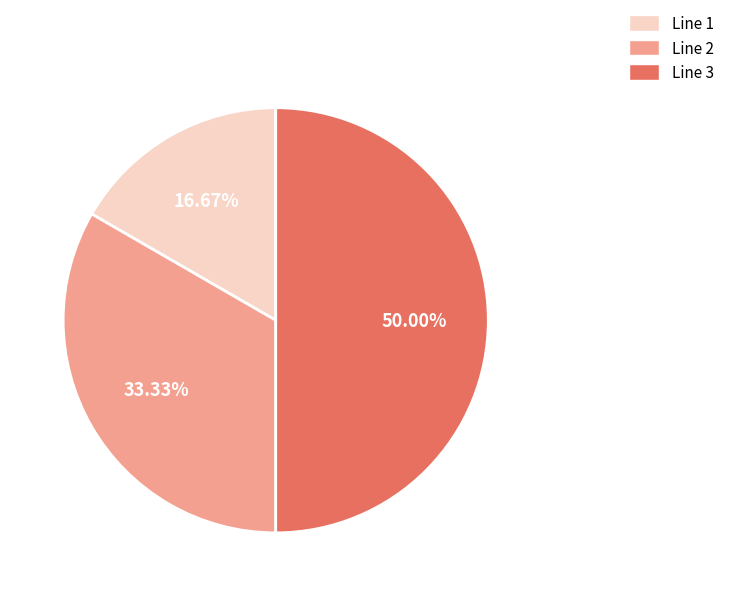

To the nearest percent, what is the difference between the largest and smallest slice percentages?

33%